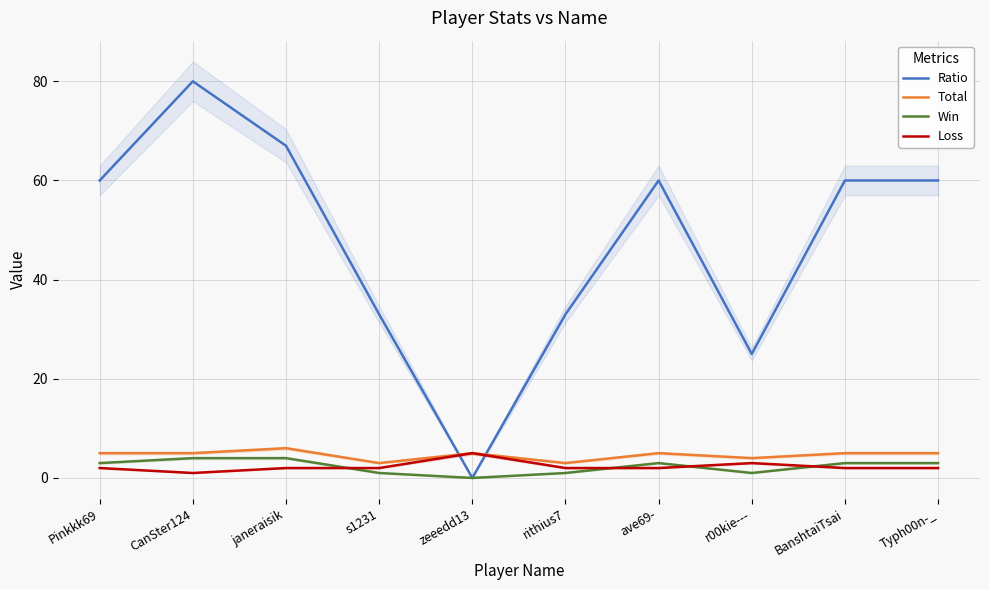

At which category does Loss reach its first local peak?

zeeedd13